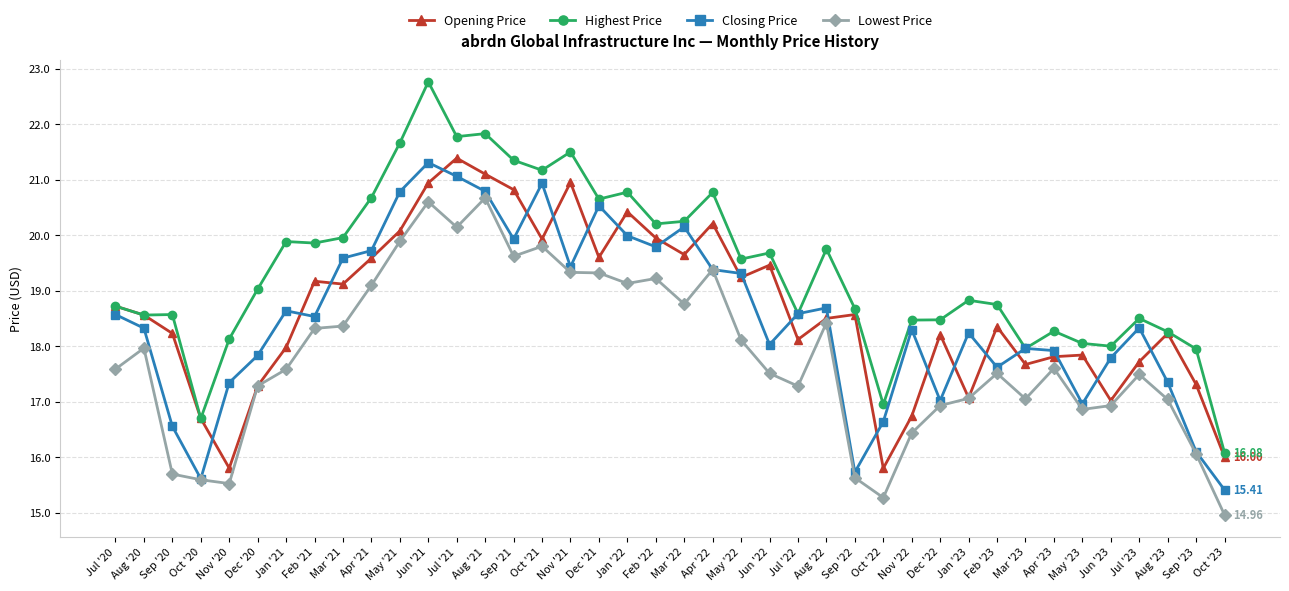

In Closing Price, how many points are lower than both neighbors (excluding endpoints)?

10